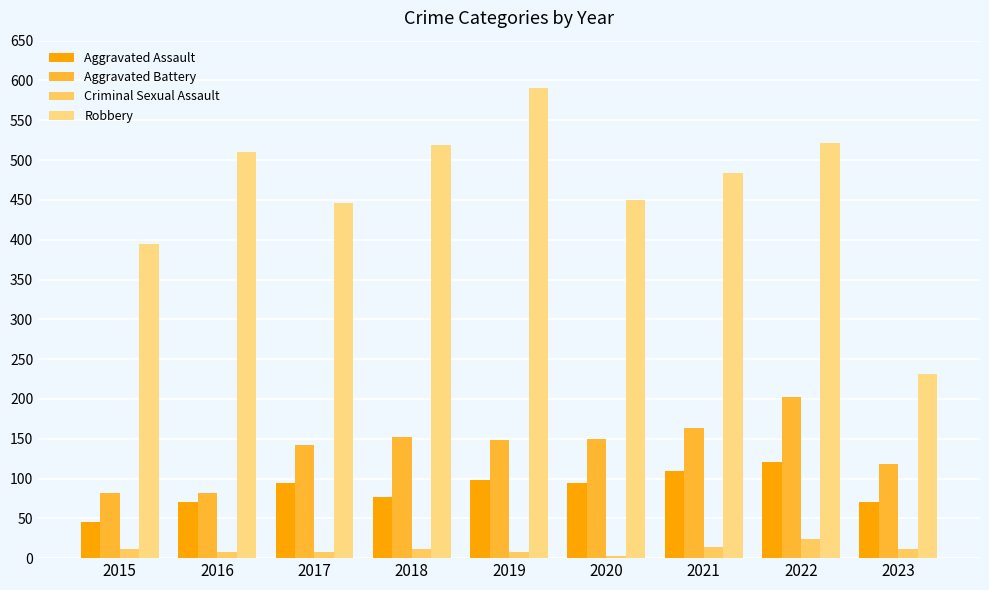

True or false: Robbery has a value of 450 at 2020.

True